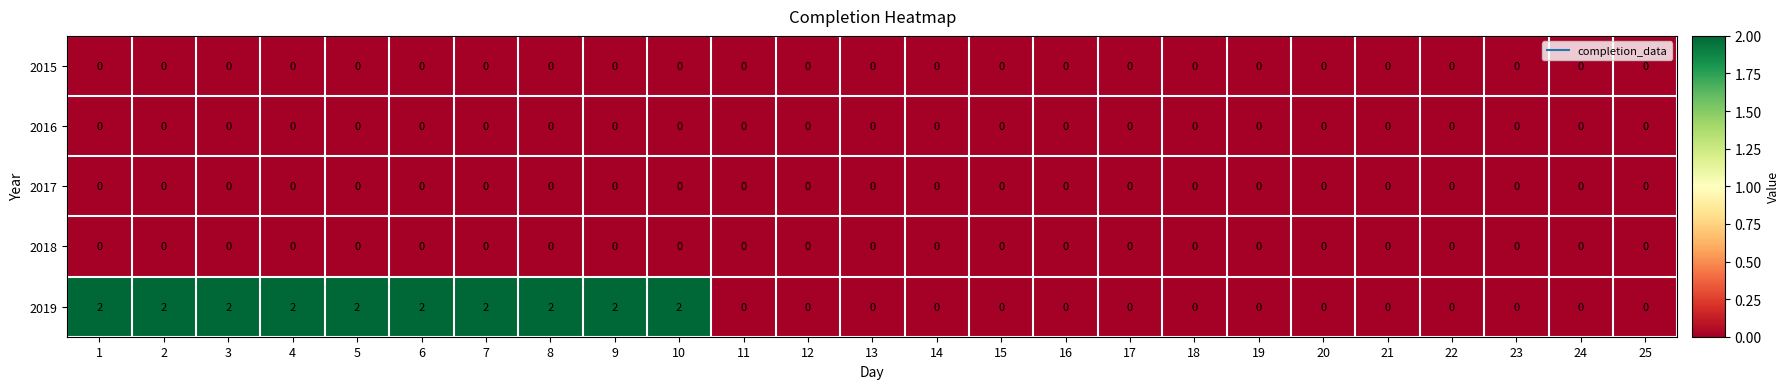

Is it true that 2019 equals 2 at 2?

True